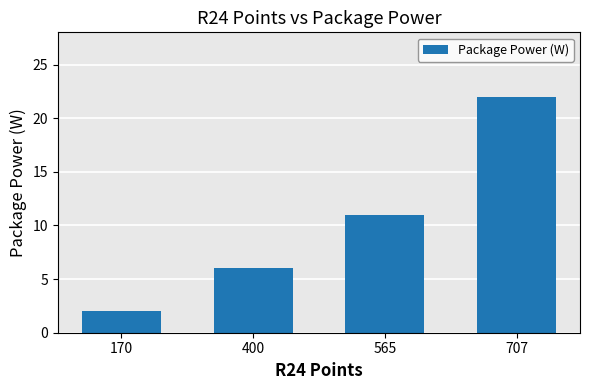

Between 707 and 170, which is larger?

707